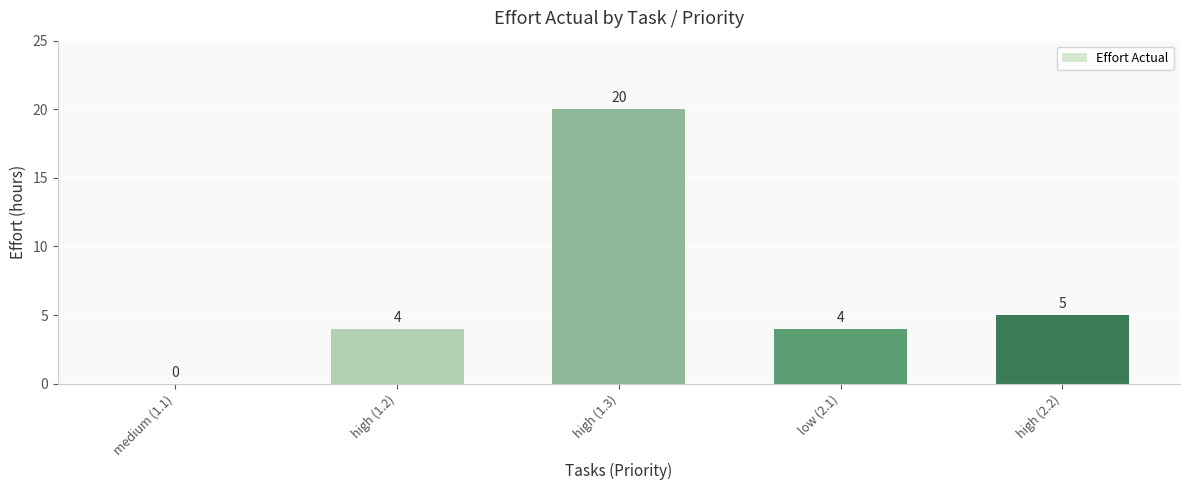

What is the change in value from medium (1.1) to high (1.2)?

+4